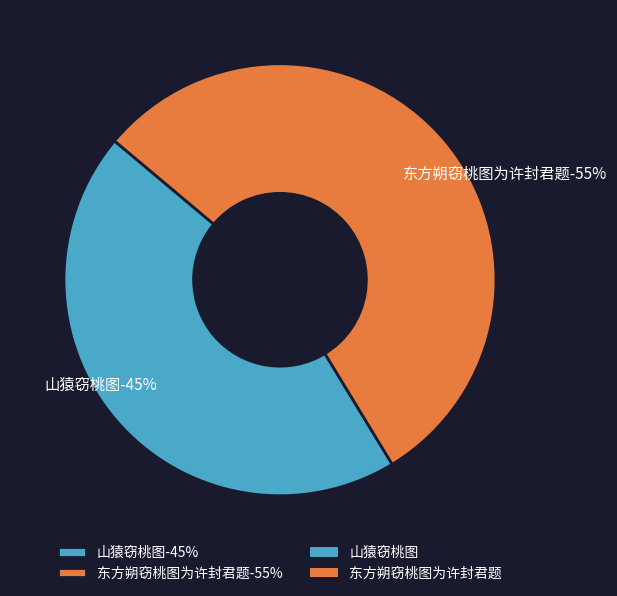

To the nearest percent, what is the difference between the largest and smallest slice percentages?

10%